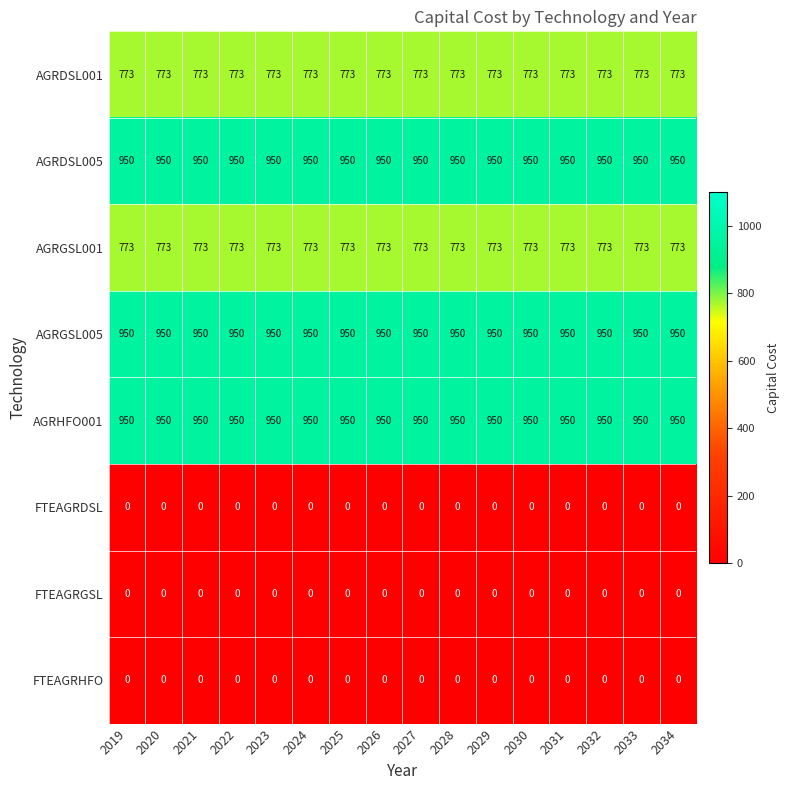

What is the spread (max minus min) of values at 2019?

950